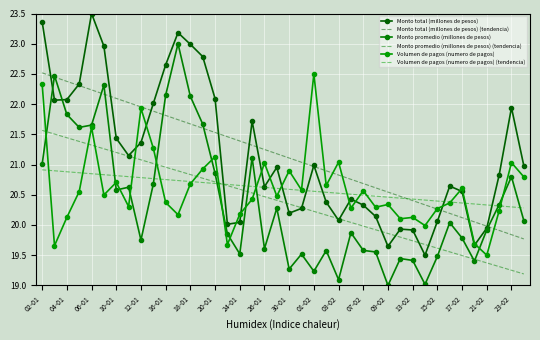

At which category is the sum across all series the highest?

02-01